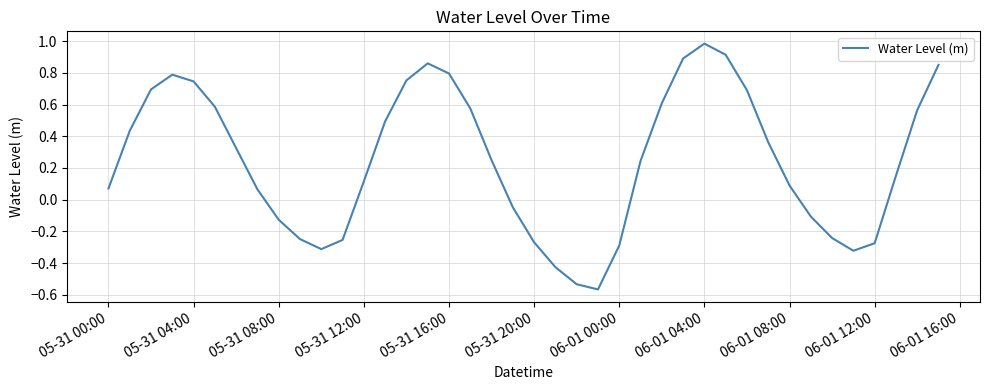

How many values are below 0?

14